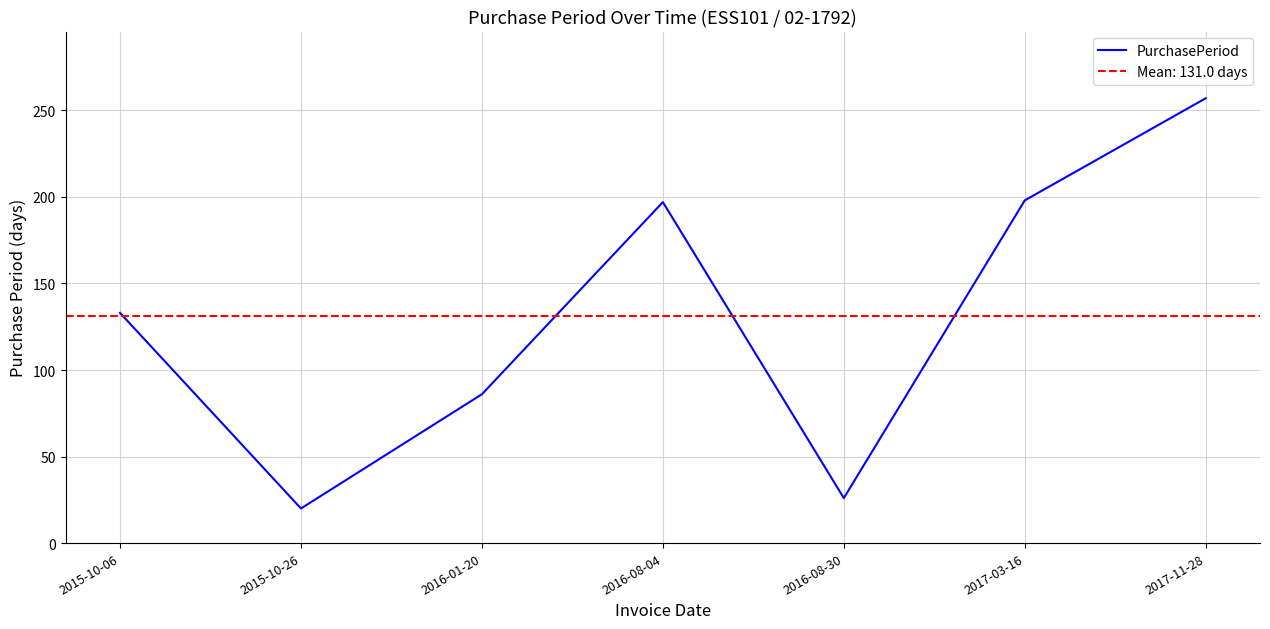

At which category does the data reach its first local peak?

2016-08-04